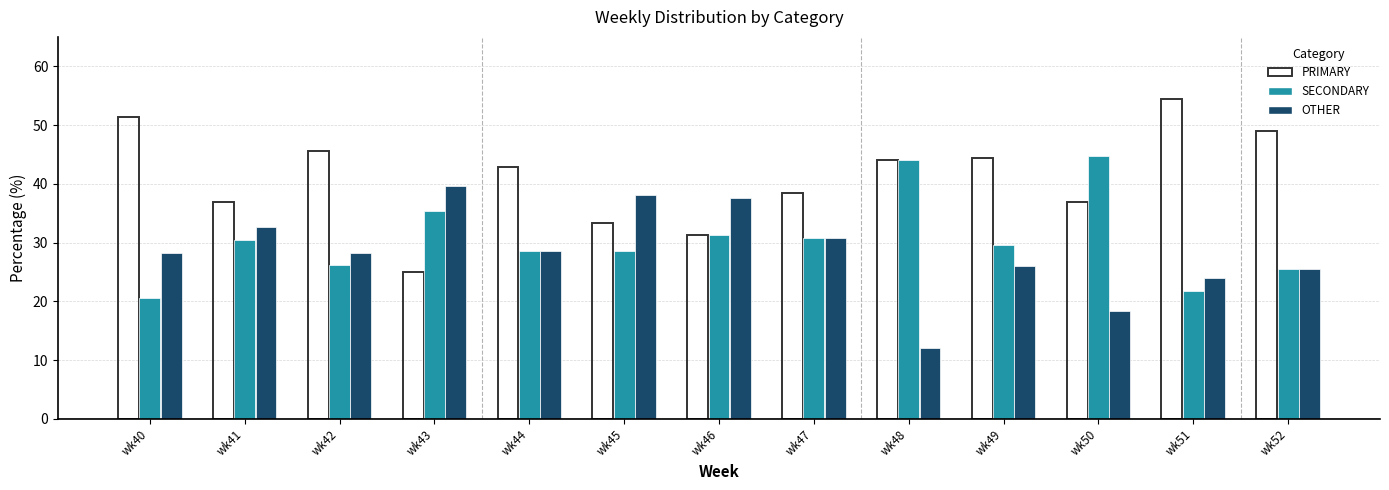

At which label does SECONDARY first exceed 29?

wk41